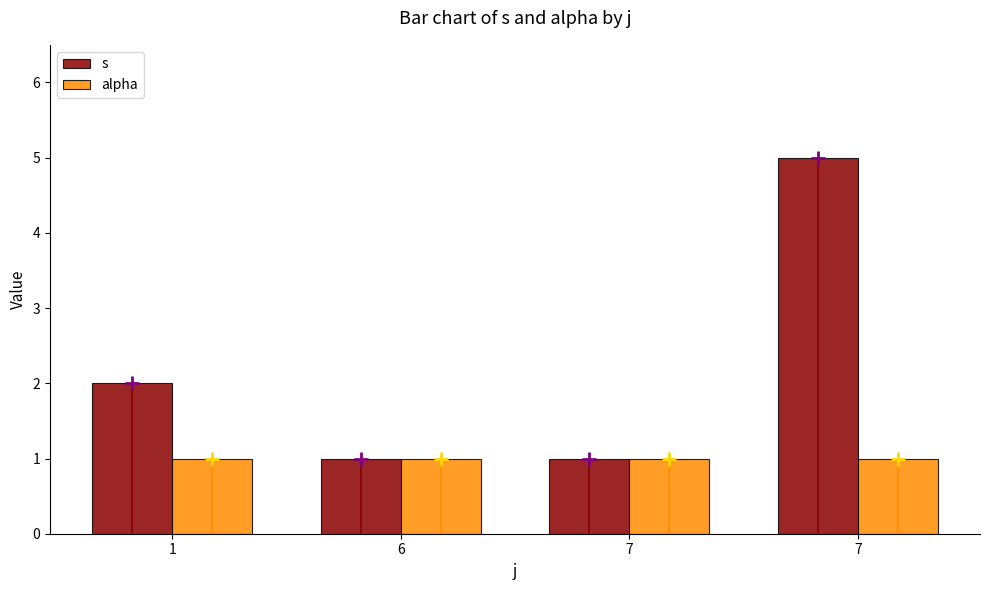

List the series in order of their peak value, highest first.

s, alpha